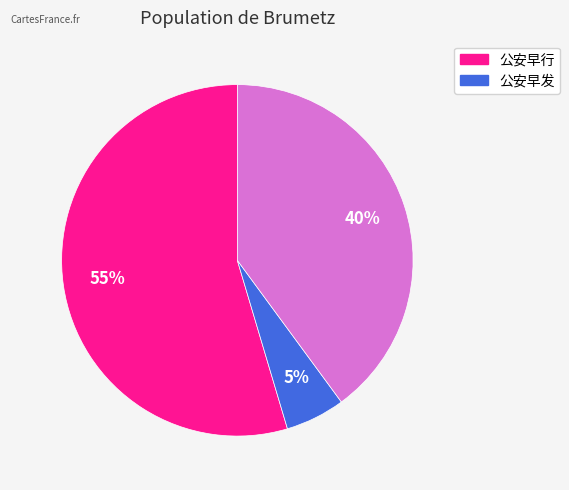

To the nearest percent, what is the average slice percentage?

33%